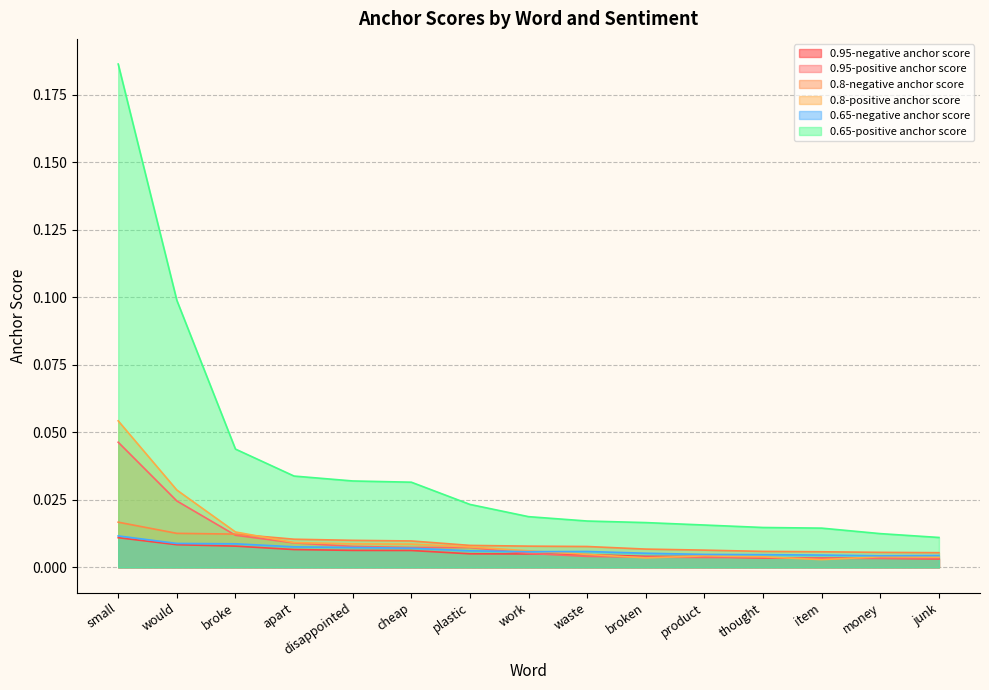

What is the total value across all series at plastic?

0.1